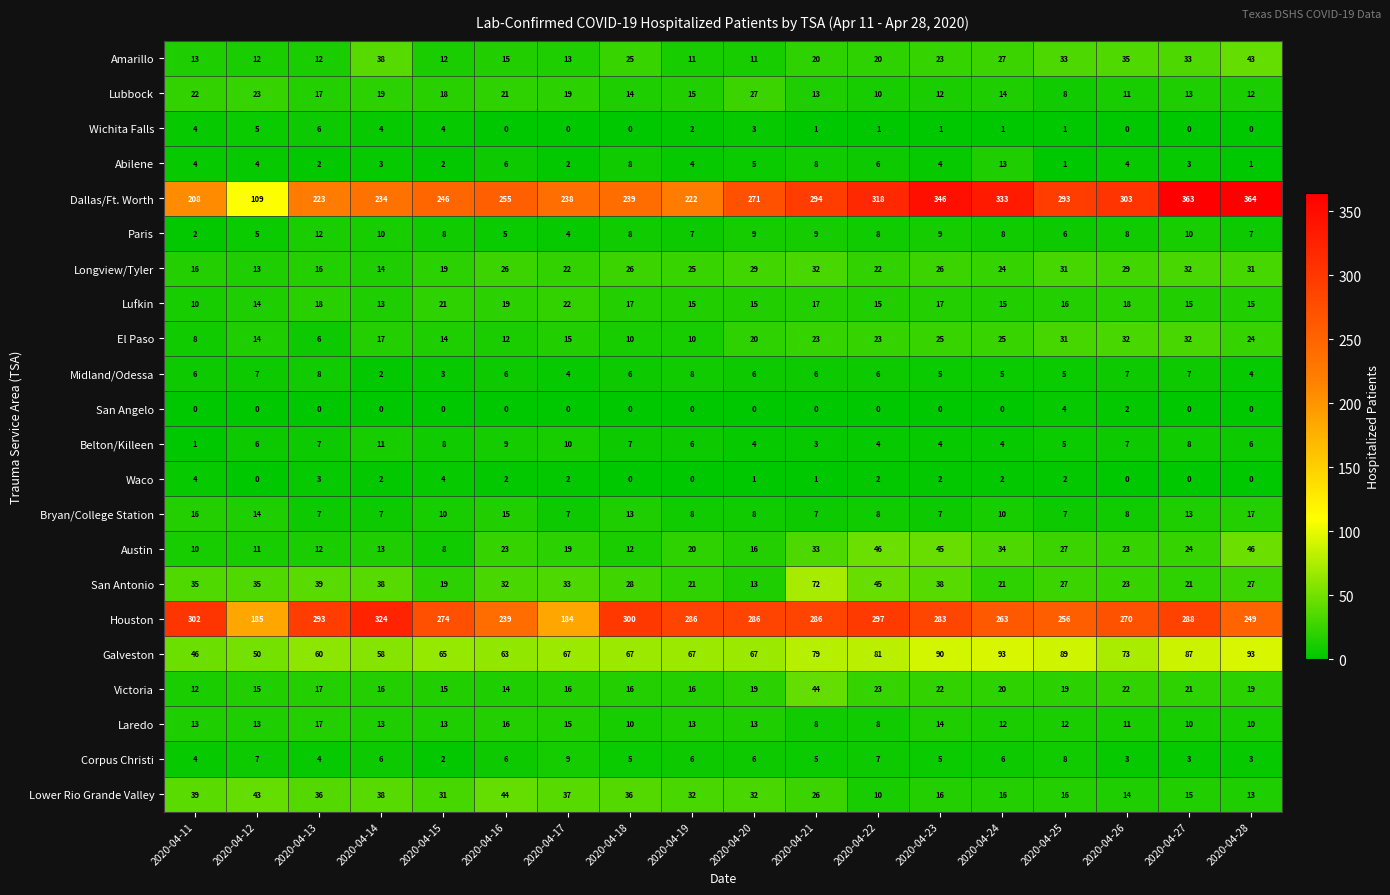

How many data points does each series have?

18